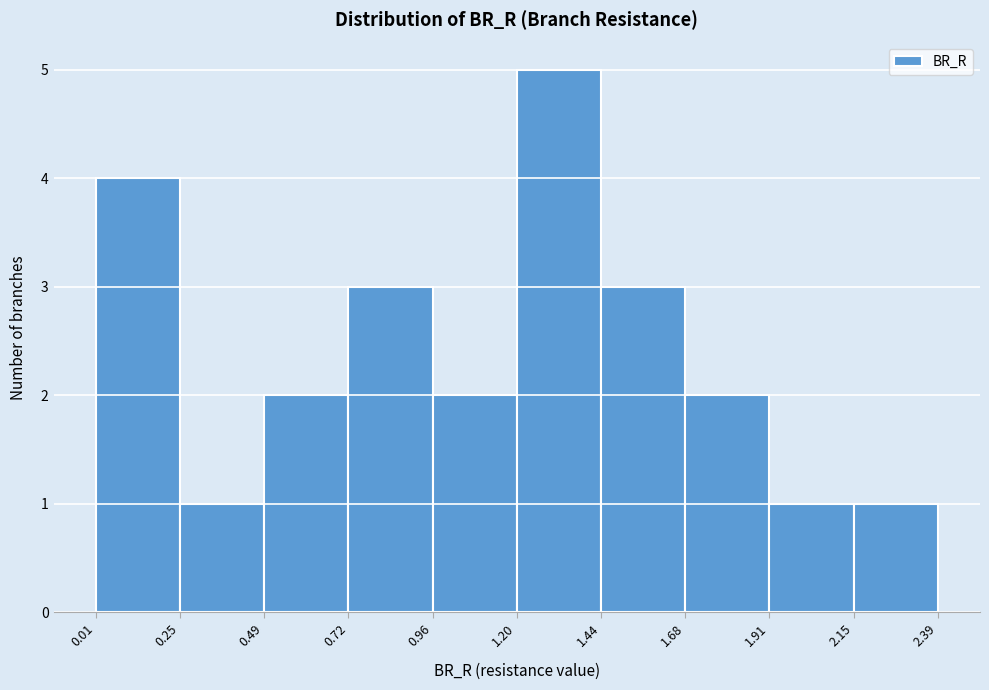

Reading left to right, transcribe this chart: for each bar, give the range it covers on the x-axis and its height. The values are not printed on the chart, so give them approximately, as read against the axis.

0.01 to 0.25: 4
0.25 to 0.49: 1
0.49 to 0.72: 2
0.72 to 0.96: 3
0.96 to 1.20: 2
1.20 to 1.44: 5
1.44 to 1.68: 3
1.68 to 1.91: 2
1.91 to 2.15: 1
2.15 to 2.39: 1